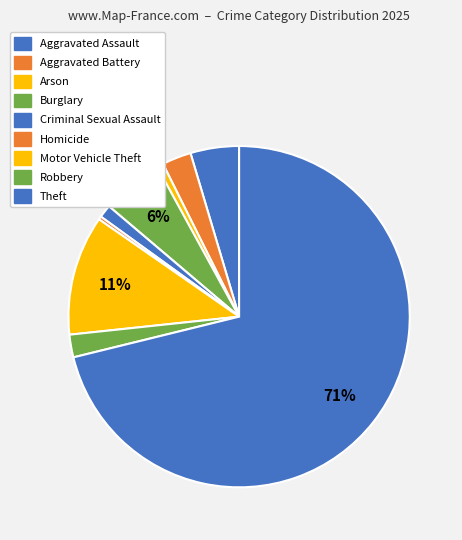

How many segments does this pie chart have?

9